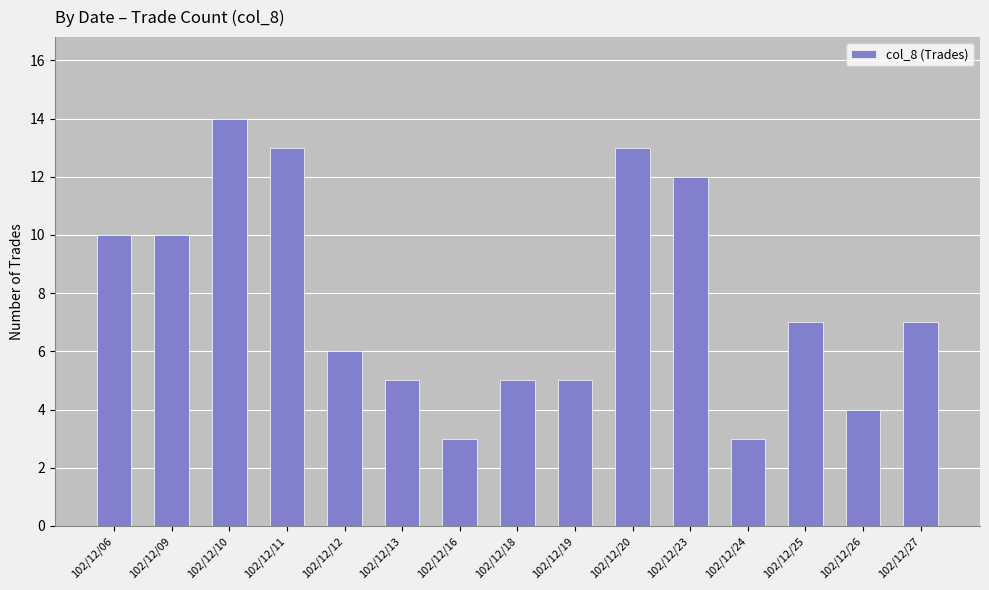

Reading left to right, extract all data points from this chart.

10	10	14	13	6	5	3	5	5	13	12	3	7	4	7